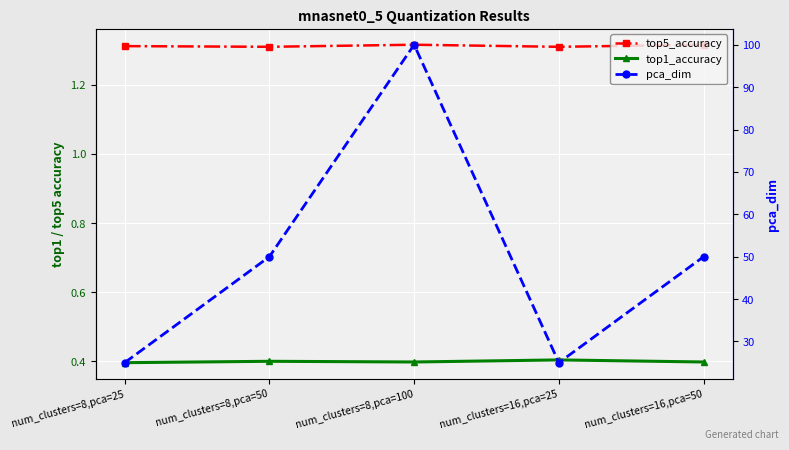

What is the difference between the highest and lowest values at num_clusters=8,pca=100?

99.6